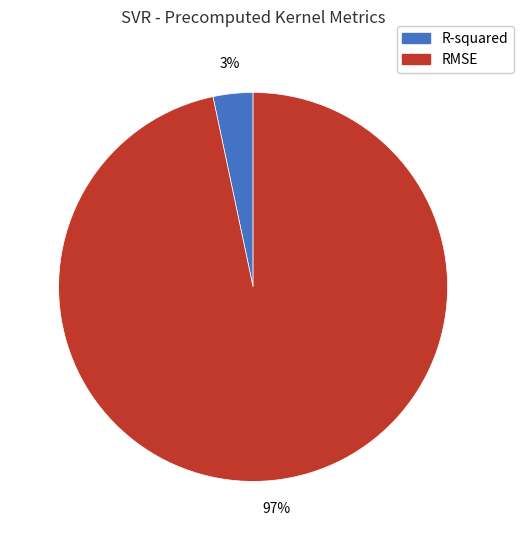

Is there any slice that represents more than half of the pie?

Yes